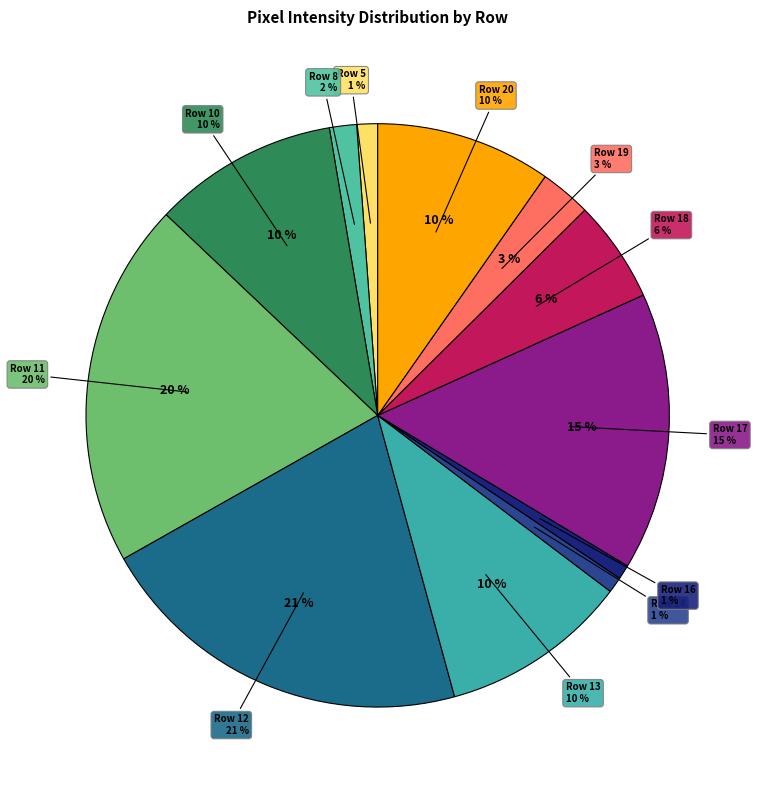

True or false: Row 18 accounts for 11% of the total.

False